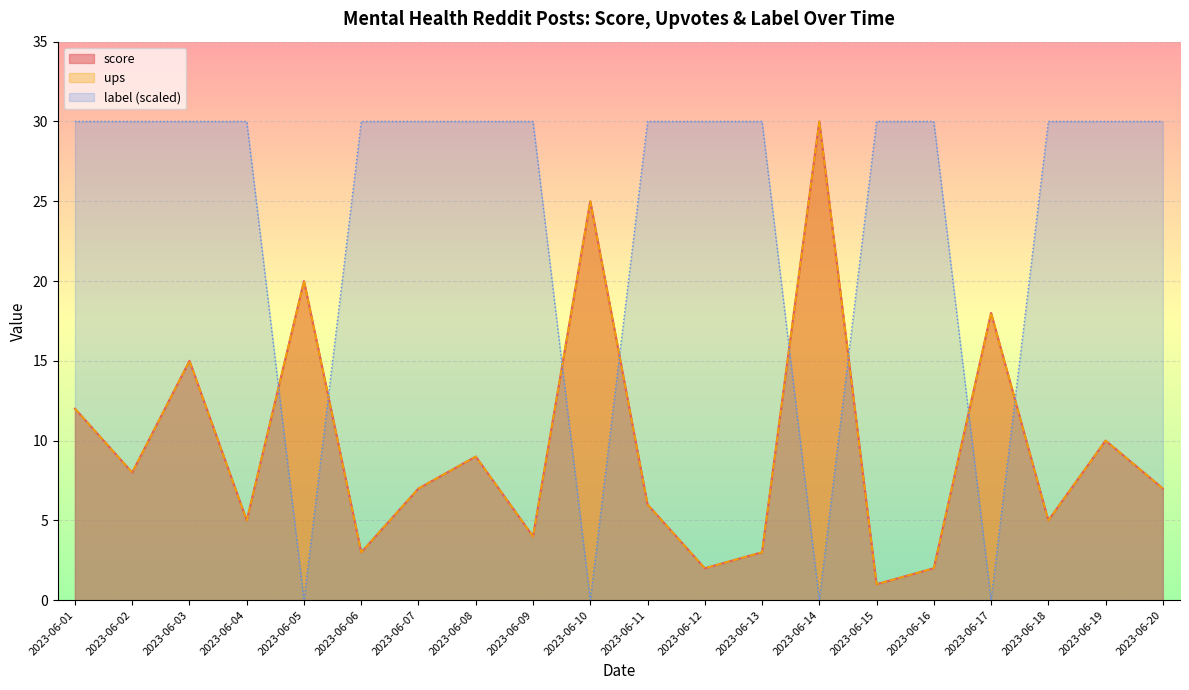

How many interior local valleys does the ups series have?

7